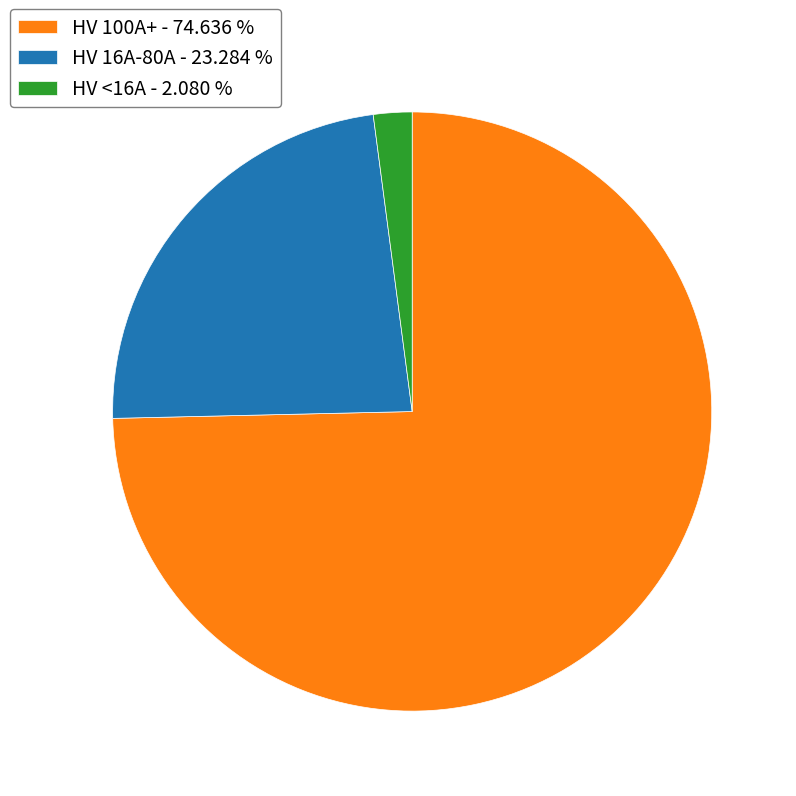

Is the sum of HV 16A-80A - 23.284 % and HV <16A - 2.080 % greater than half?

No